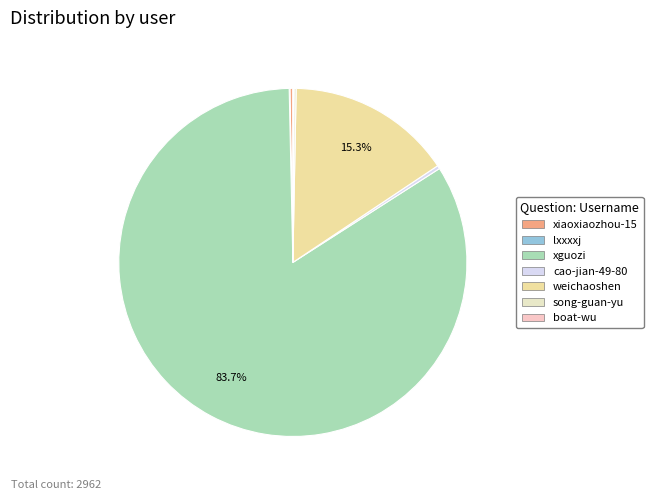

Which slice represents more than half of the pie?

xguozi